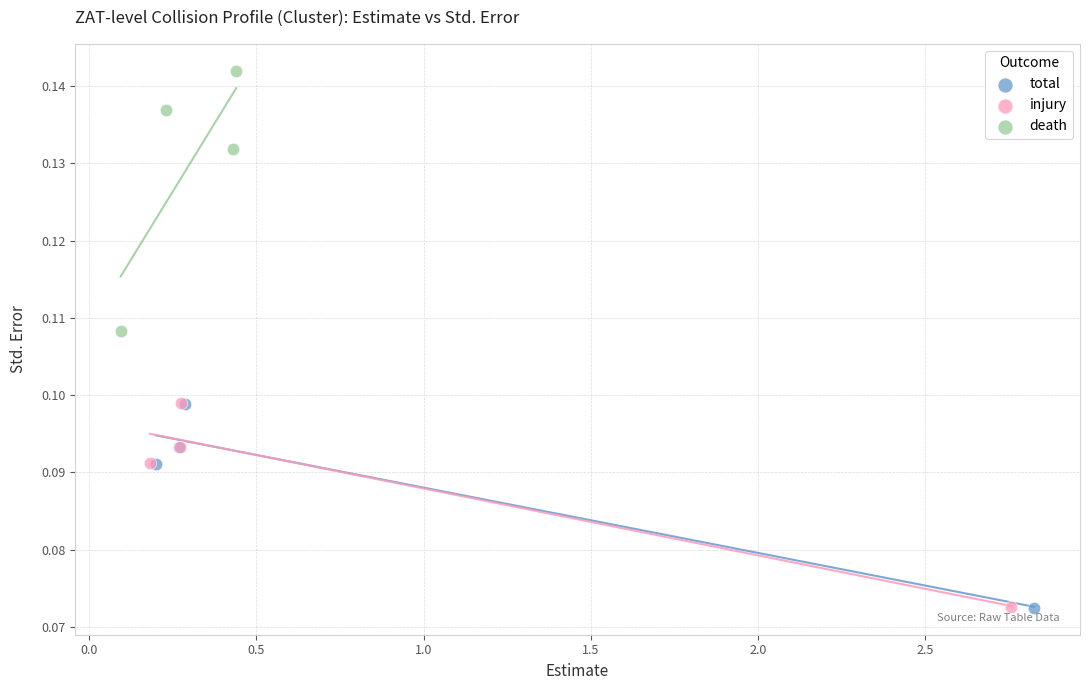

Which series has the widest spread of Y values?

death